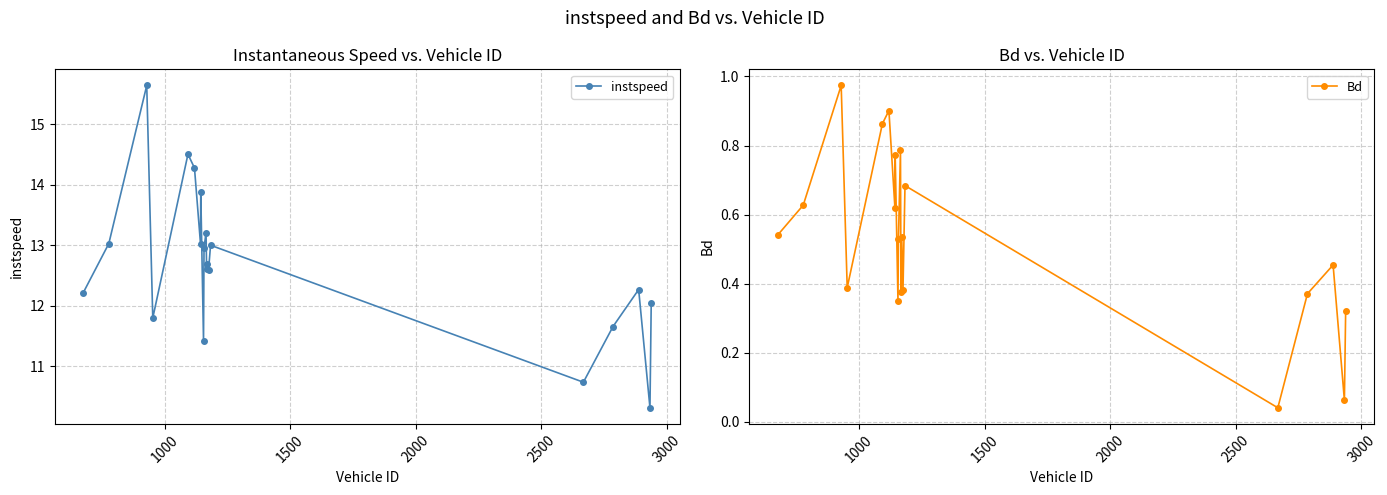

What is the value of the instspeed point at the 4th from the left?

11.8